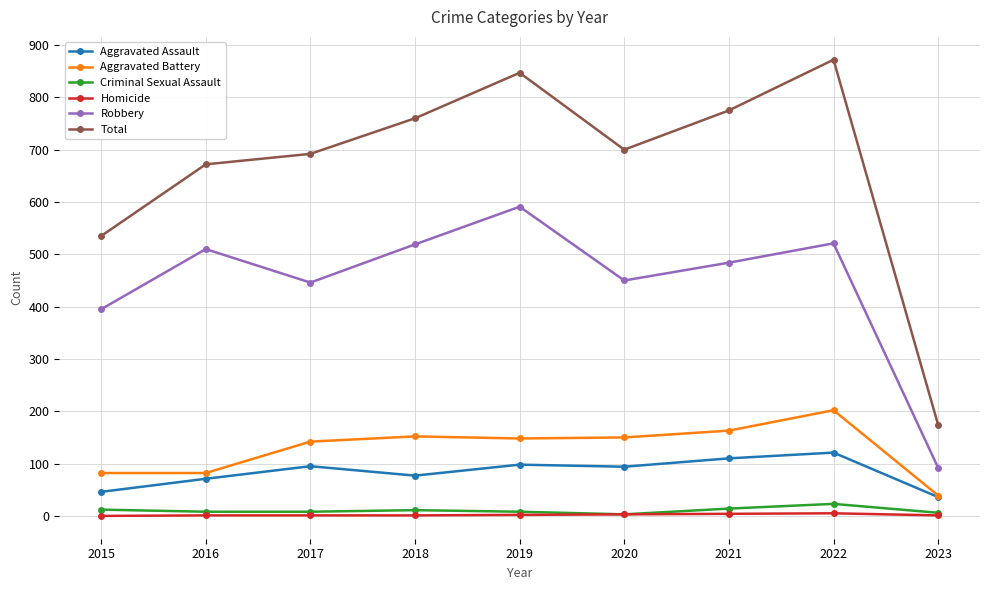

True or false: Total has more than 1 interior local peaks.

True